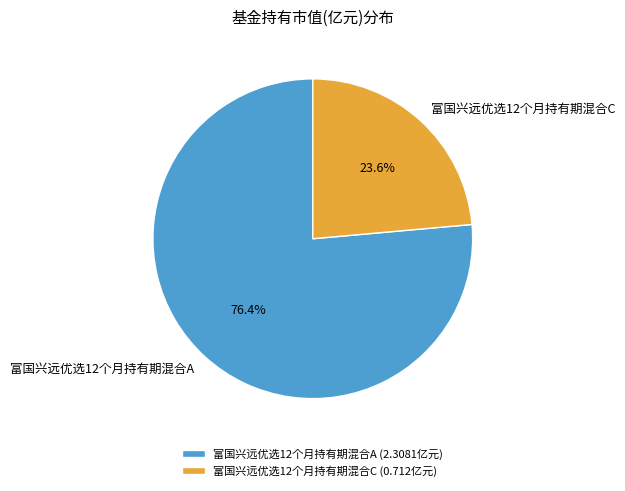

To the nearest percent, what is the combined percentage of 富国兴远优选12个月持有期混合C and 富国兴远优选12个月持有期混合A?

100%